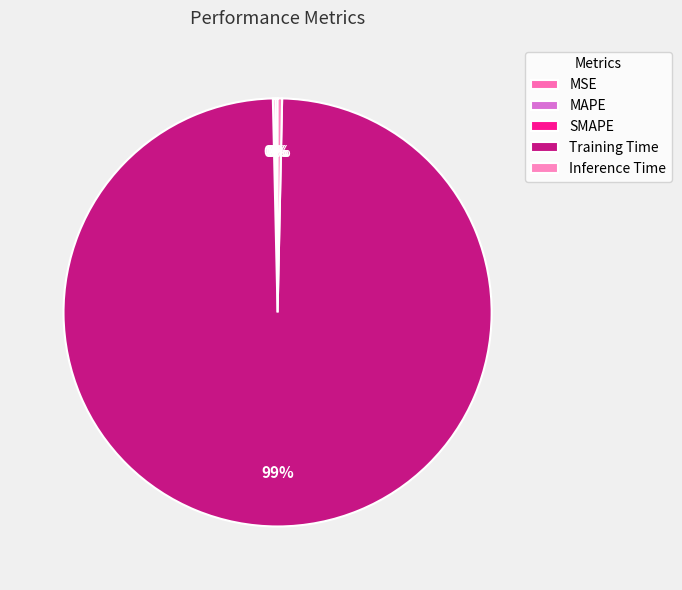

Which has a higher value, MSE or Training Time?

Training Time